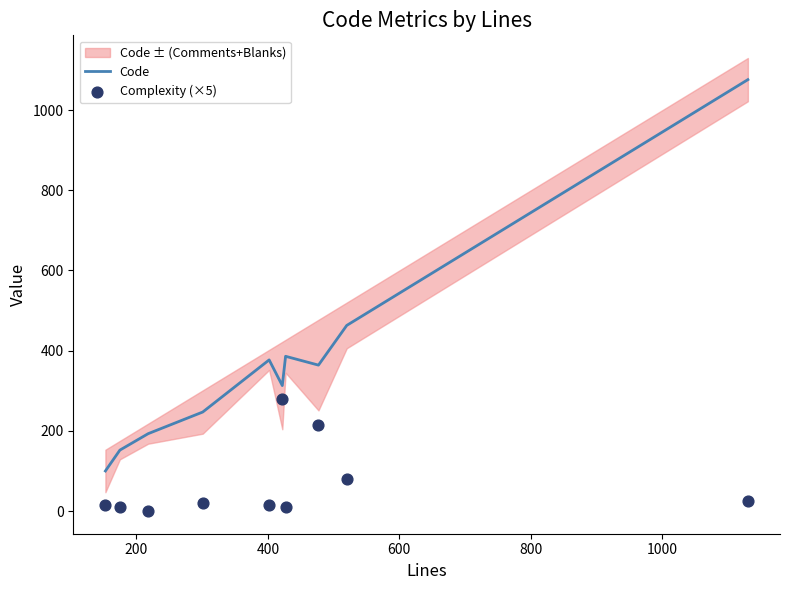

Which series has the largest total across all categories?

Code